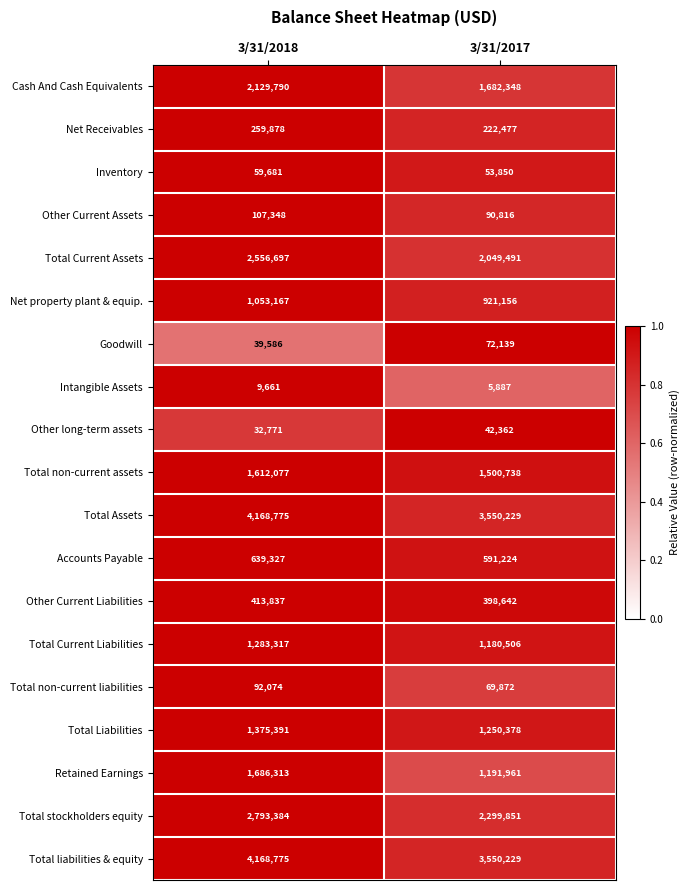

List the labels in order of Retained Earnings value, largest first.

3/31/2018, 3/31/2017